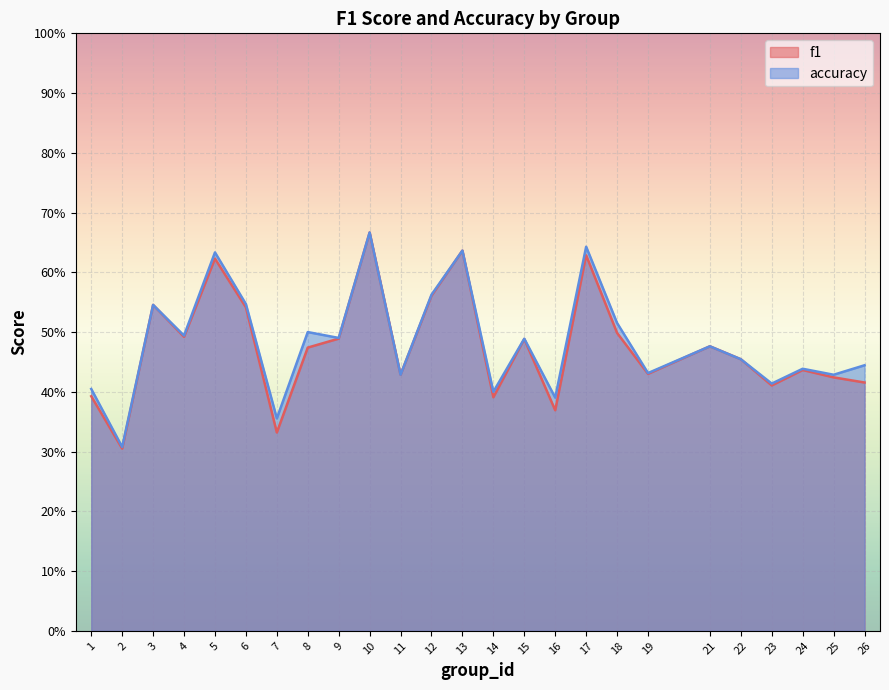

Which category has the lowest value in the accuracy series?

2